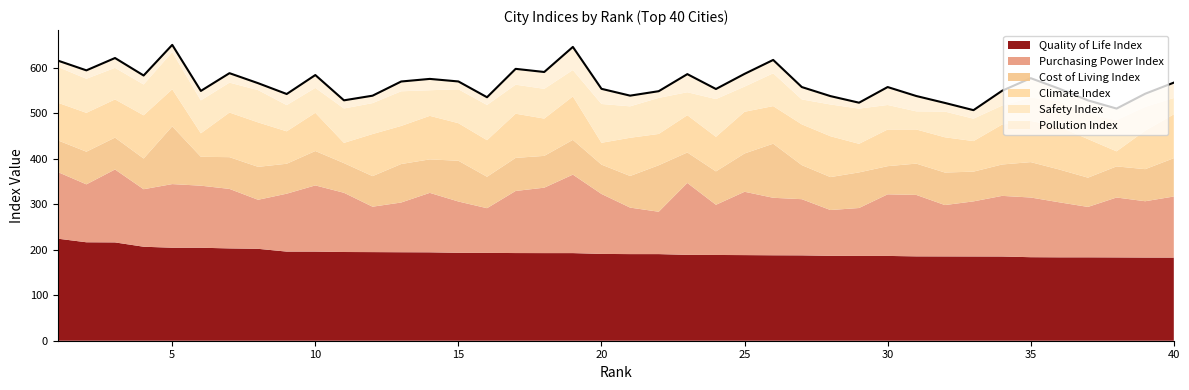

What is the value of the Safety Index point at the 29th from the left?

77.4